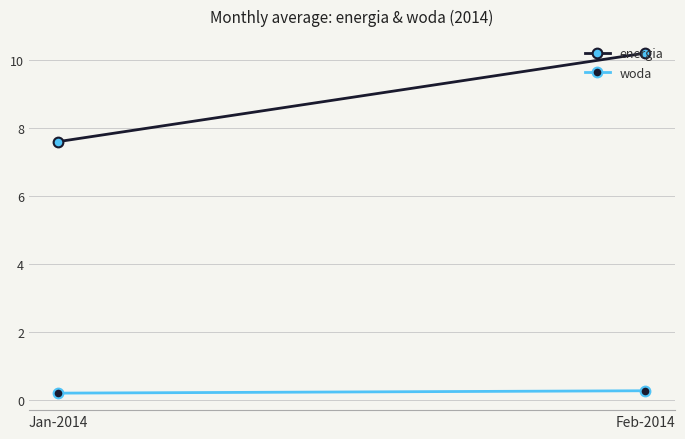

Which category has the highest value across all series?

Feb-2014